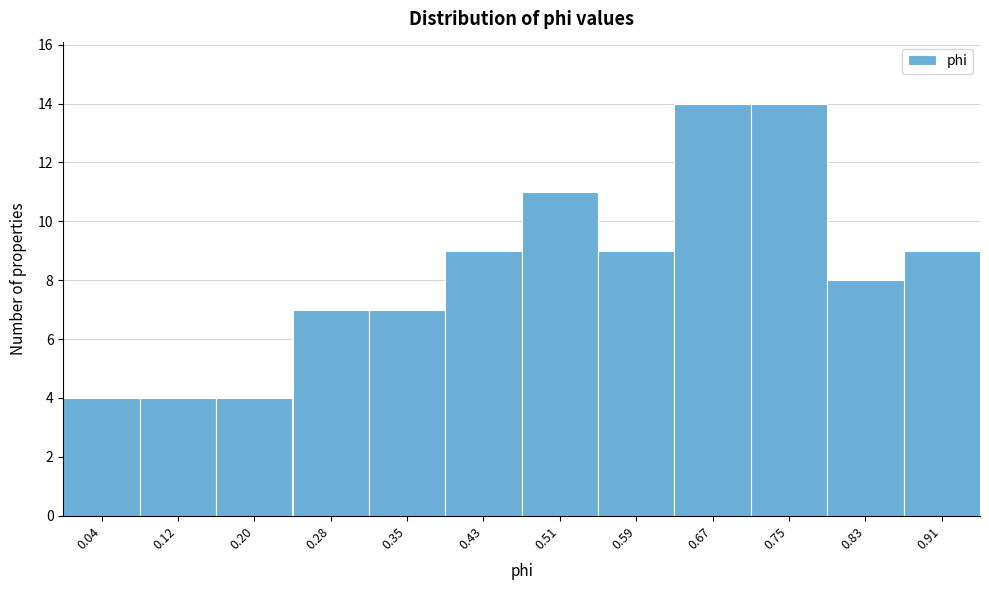

Reading left to right, what are all the values shown in this chart?

0.04=4	0.12=4	0.20=4	0.28=7	0.35=7	0.43=9	0.51=11	0.59=9	0.67=14	0.75=14	0.83=8	0.91=9